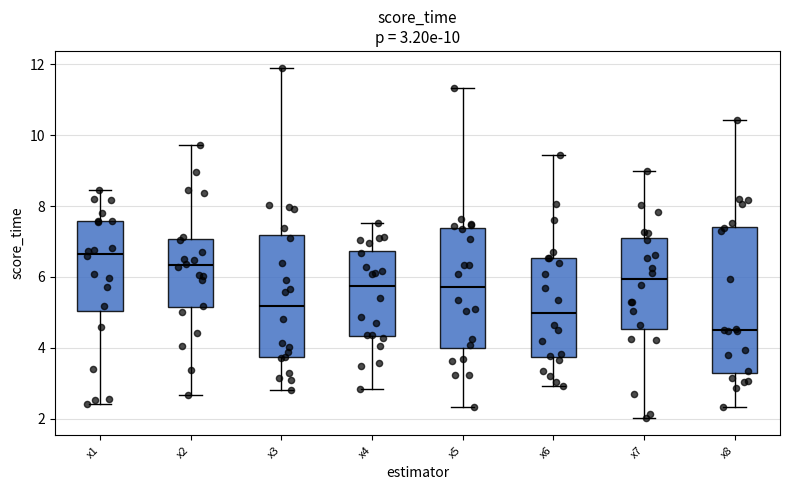

Which box's median line is the lowest?

x8